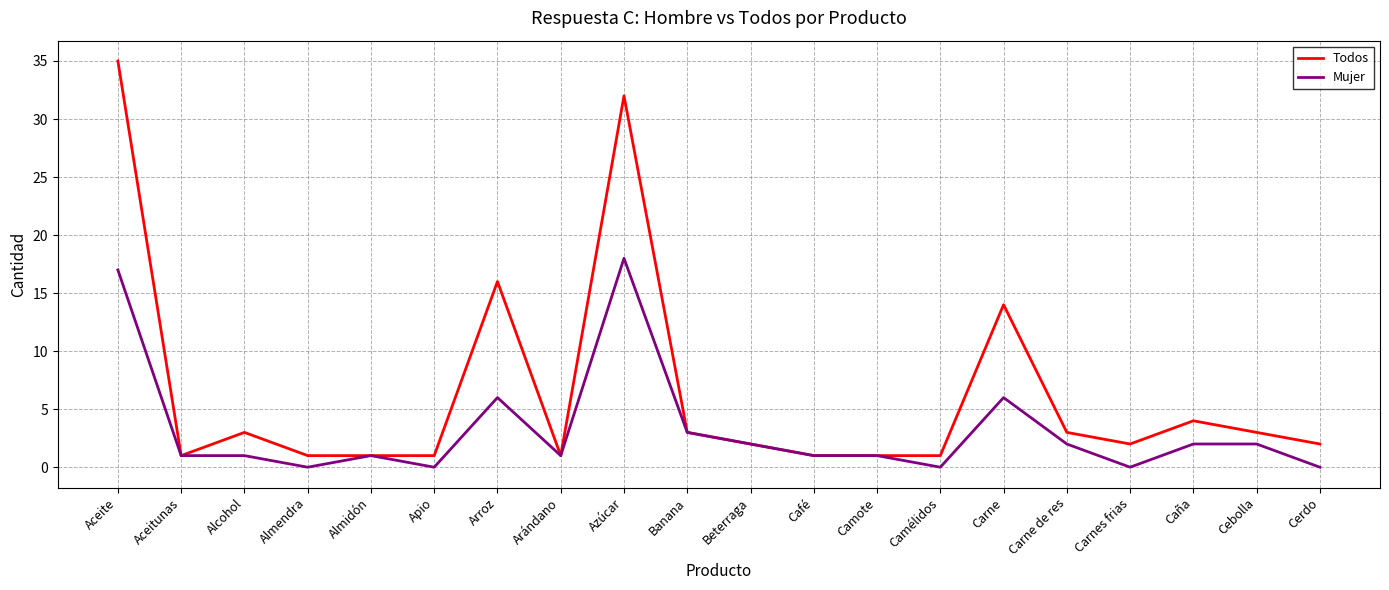

What is the difference between the maximum and second lowest values in the Todos series?

34